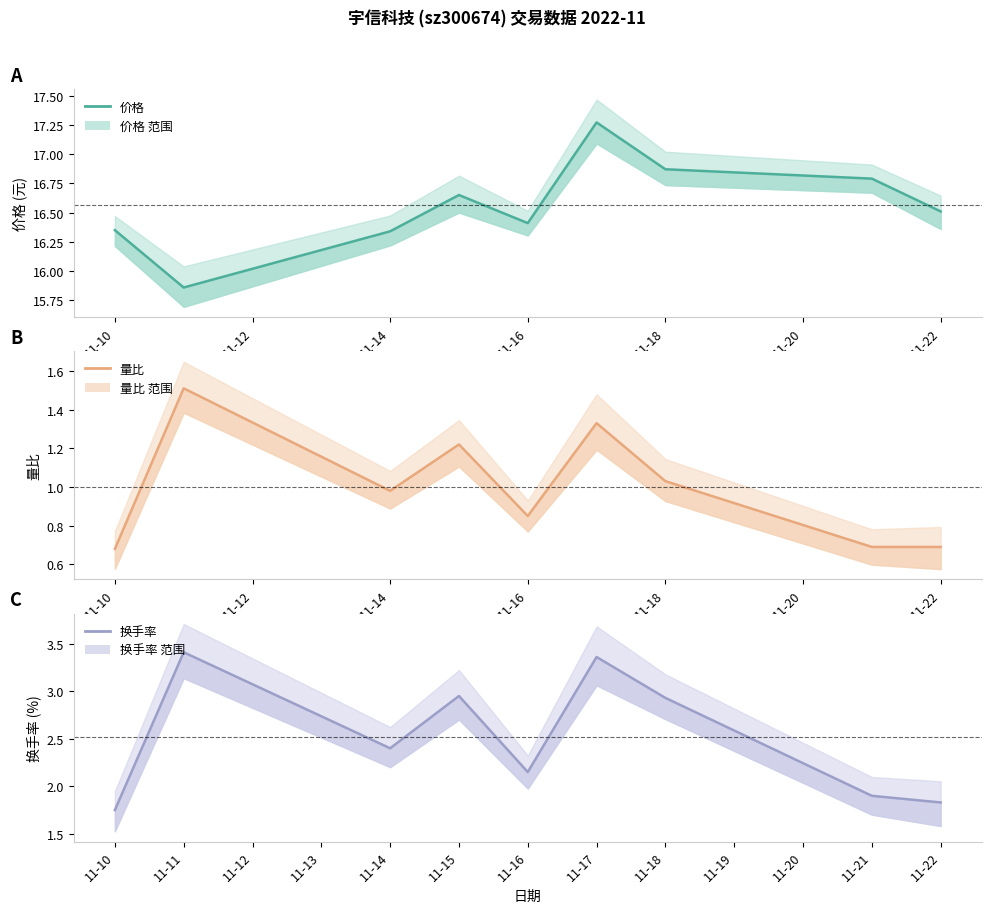

How many data points in 换手率 are above 2?

6